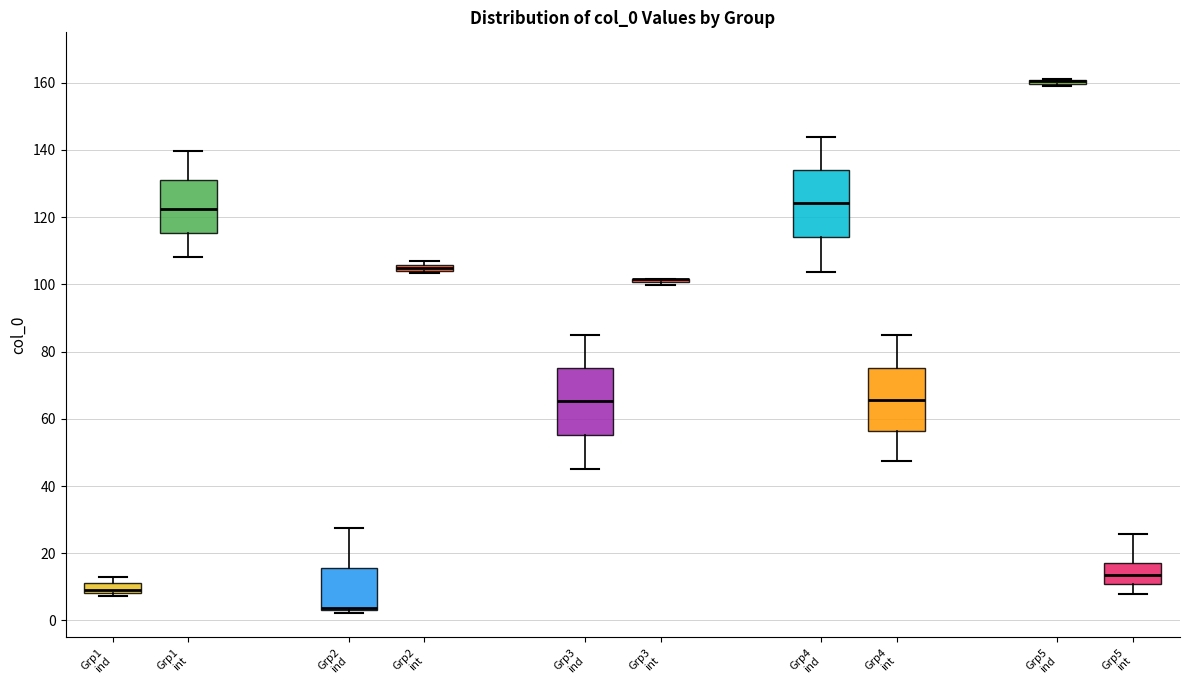

Where is the upper edge of the box for Grp2 ind on the y-axis? The values are not printed on the chart, so give them approximately, as read against the axis.

16